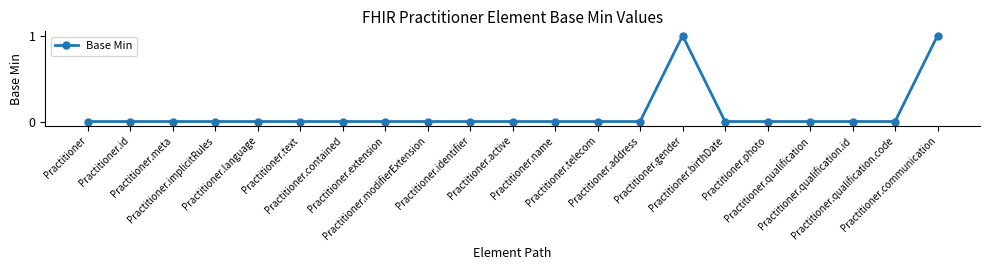

How many distinct data groups are displayed?

1